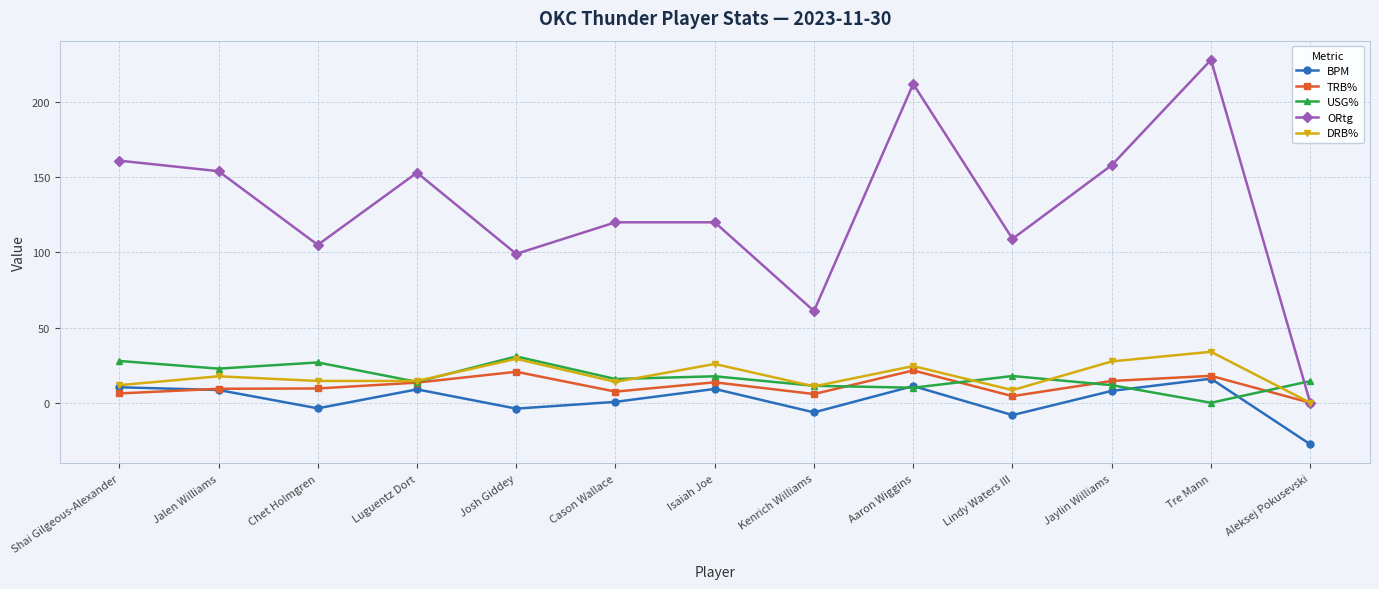

Is it true that USG% equals 17.6 at Isaiah Joe?

True